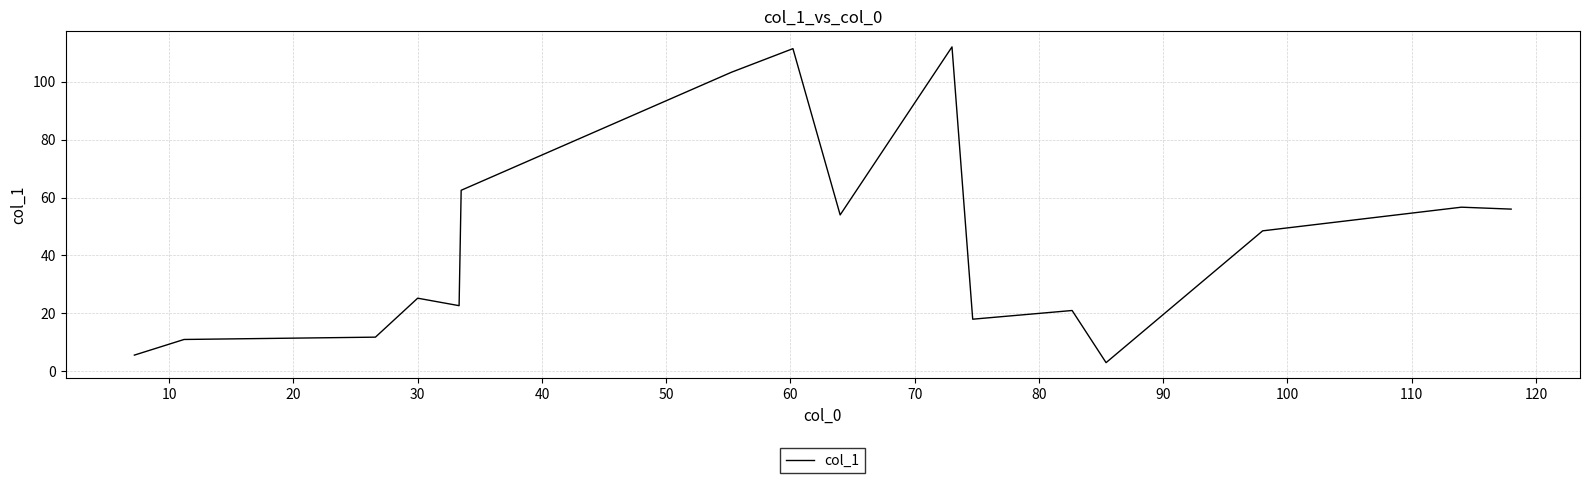

What is the minimum value shown in the chart?

3.0